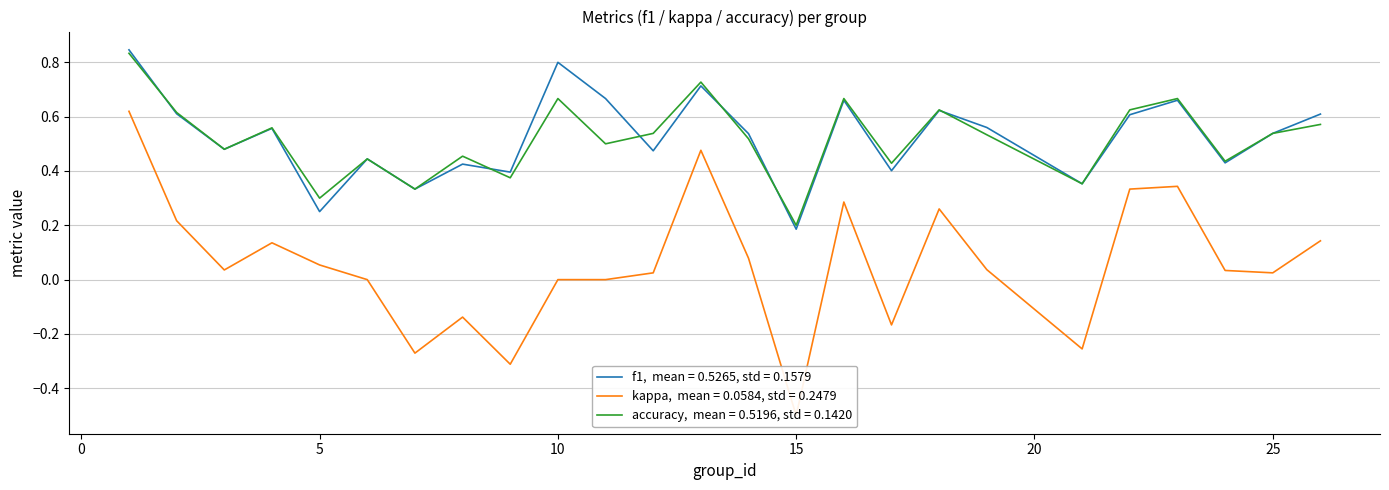

At how many categories does at least one series exceed 0?

25